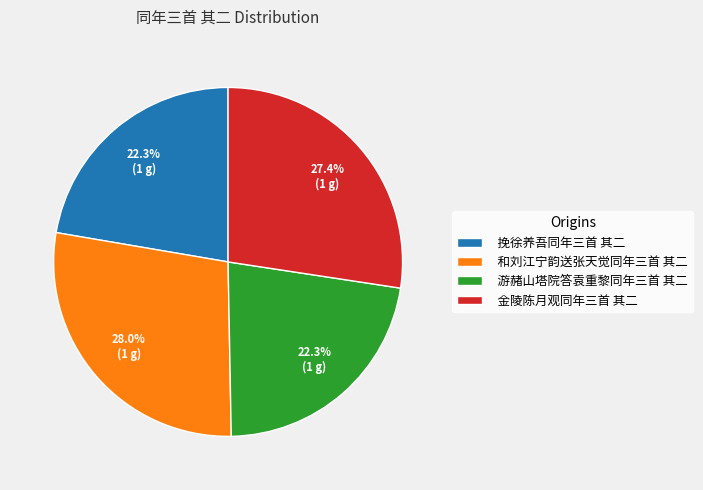

True or false: 游赭山塔院答袁重黎同年三首 其二 accounts for 30% of the total.

False